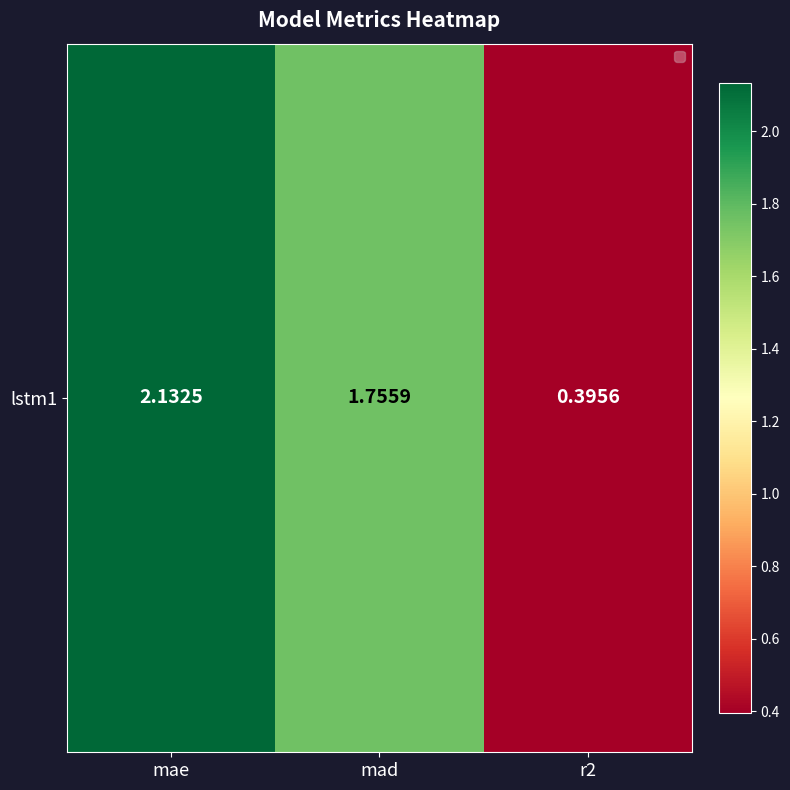

Which category has the lowest value across all series?

r2